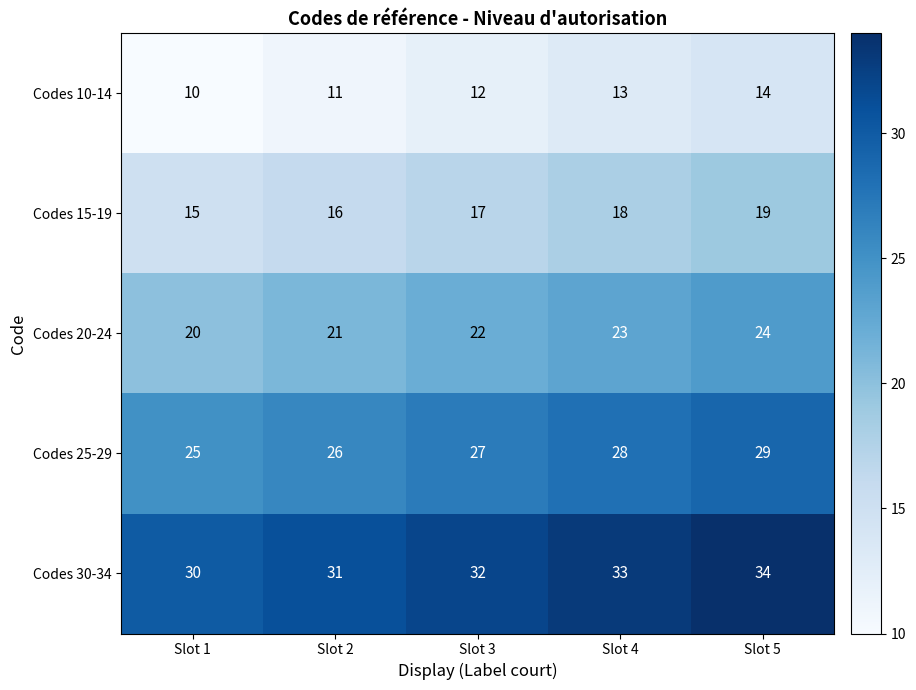

Rank the series by their maximum value, from highest to lowest.

Codes 30-34, Codes 25-29, Codes 20-24, Codes 15-19, Codes 10-14